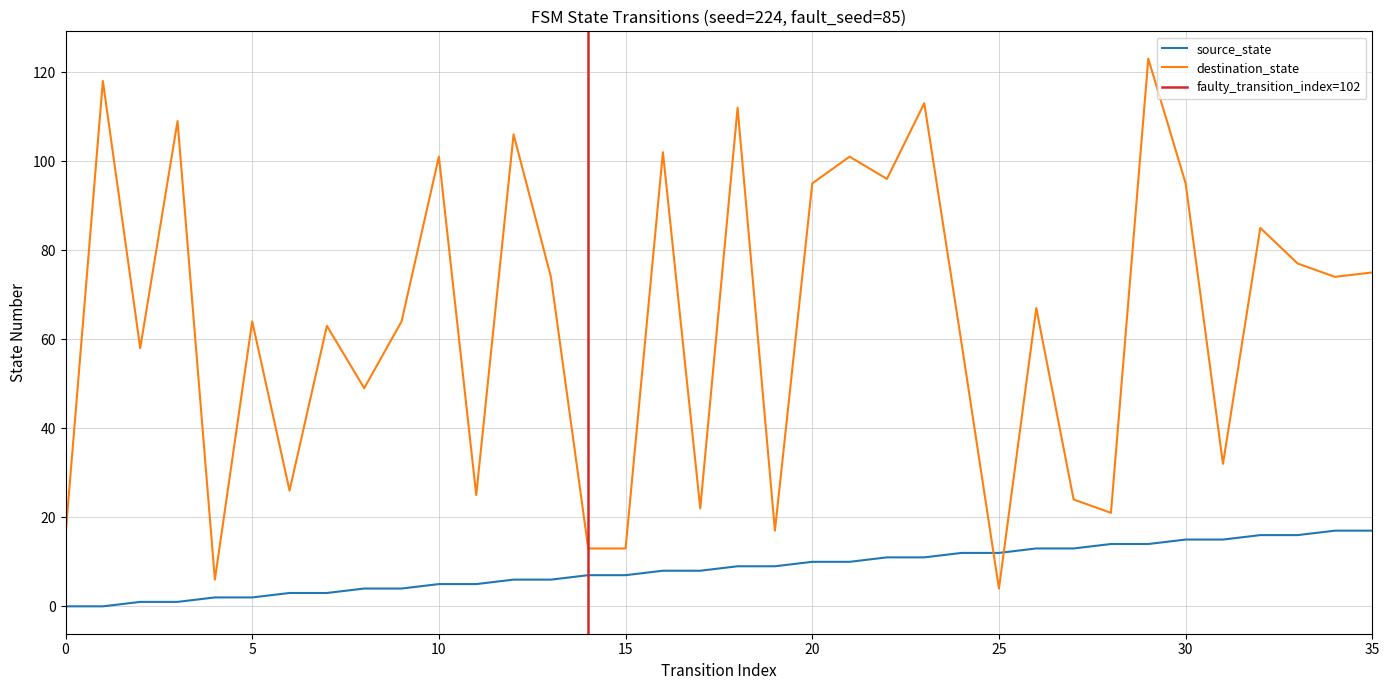

How many distinct data groups are displayed?

2